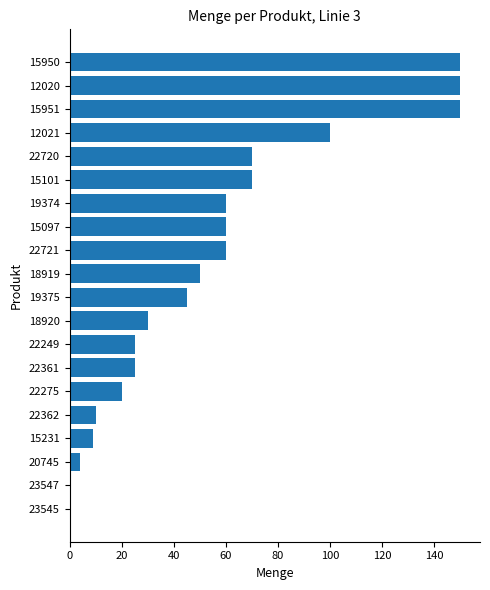

What is the sum of all values?

1088